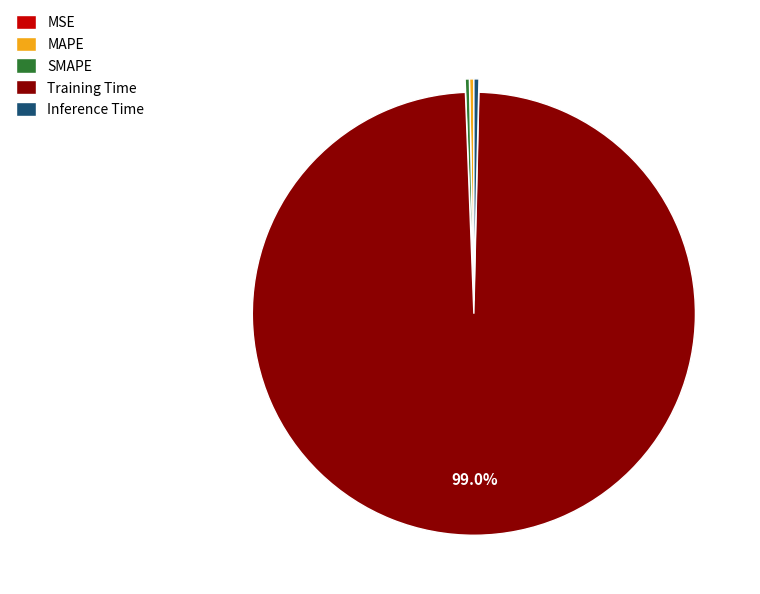

Is there a majority slice in this chart?

Yes